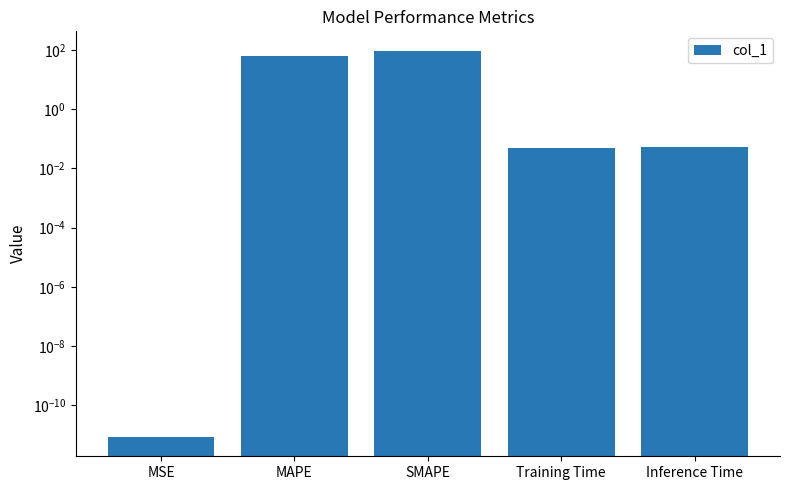

Reading left to right, what are all the values shown in this chart?

0.0	64.0	94.1	0.0	0.1